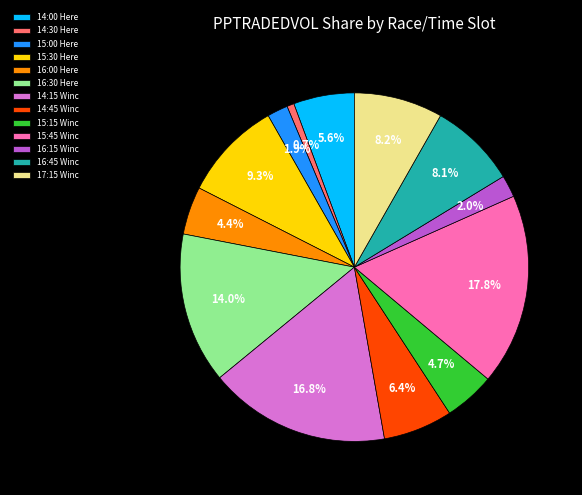

Which category has the smallest portion of the pie?

14:30 Here